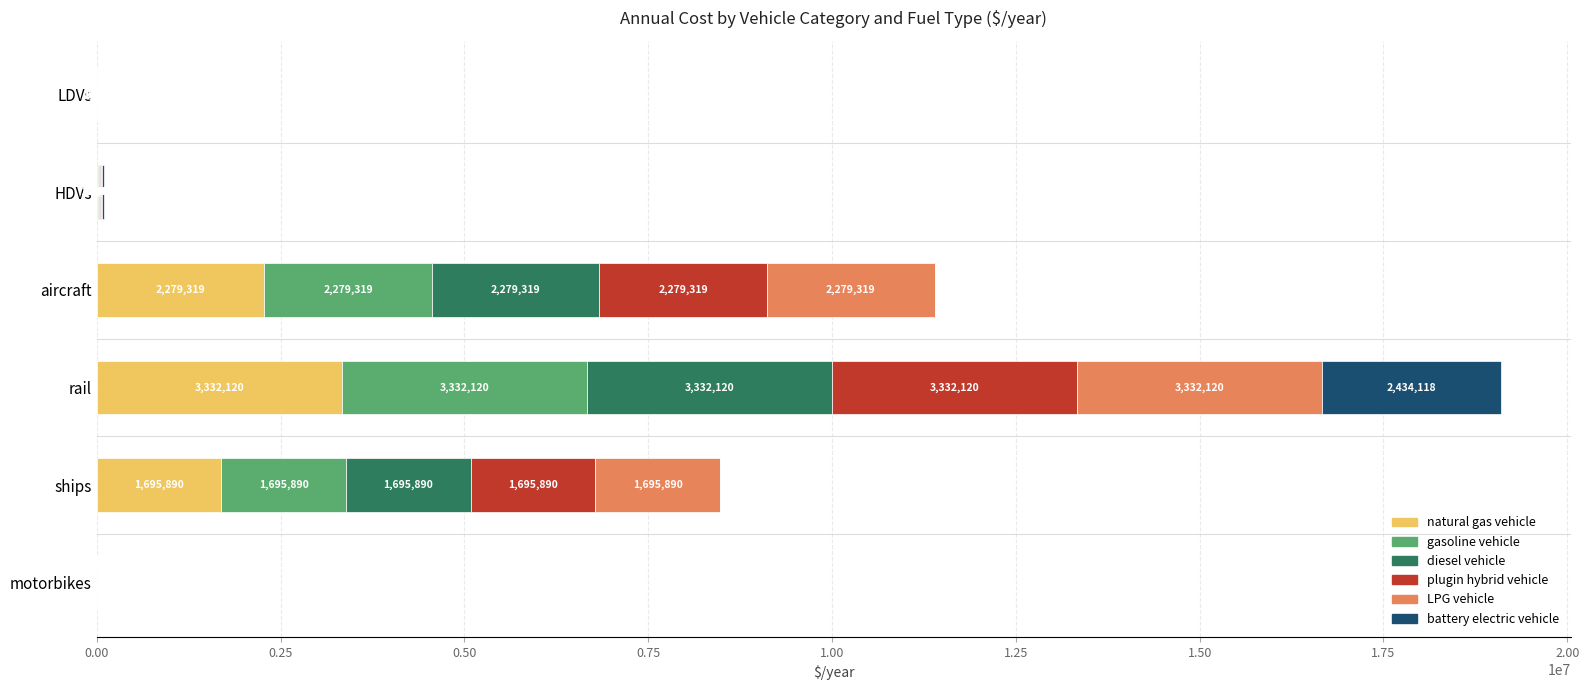

Count the number of categories in the chart.

6